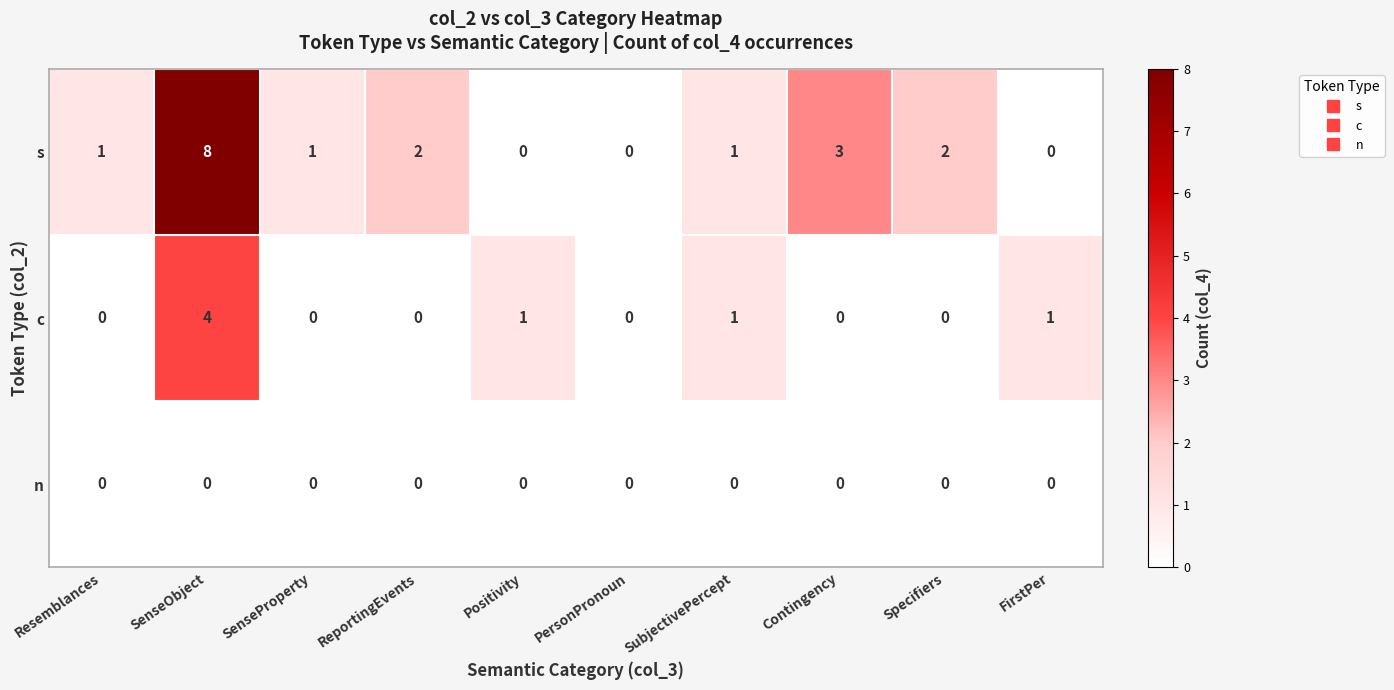

How many data points in c are above 0?

4